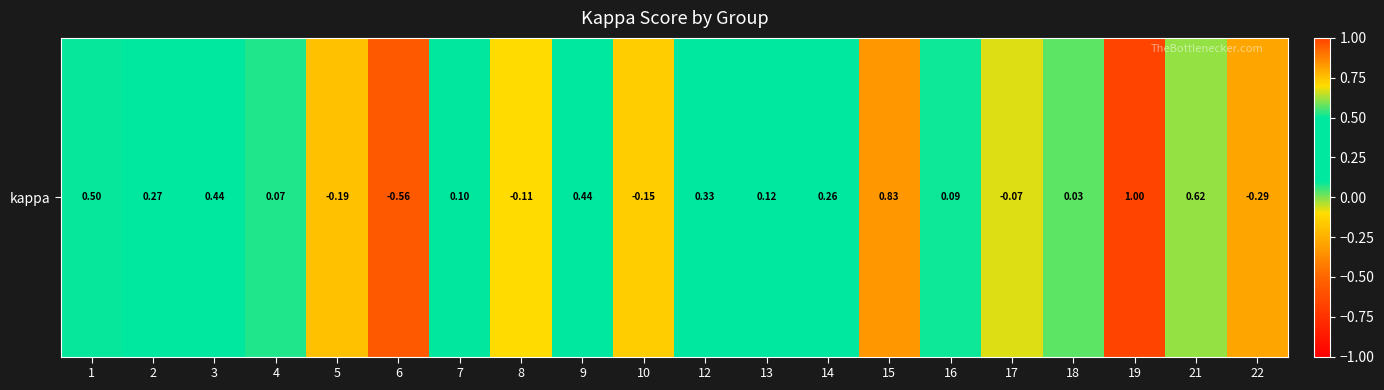

What is the greatest value displayed?

1.0